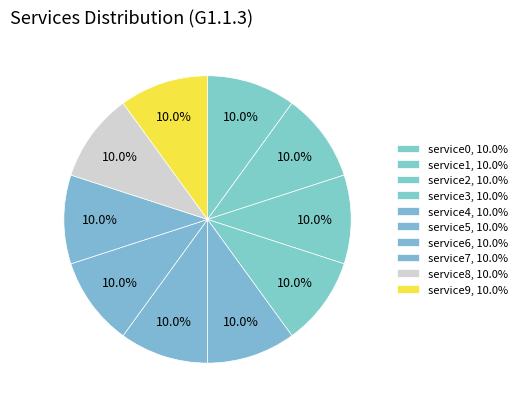

Count the number of slices in the pie.

10